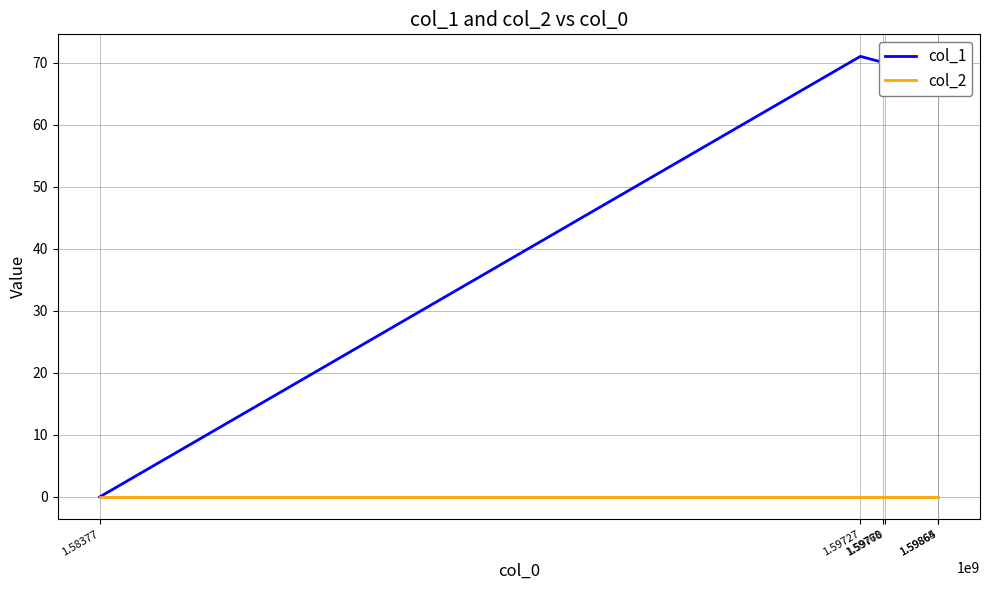

Which category has the lowest value in the col_1 series?

1.58377